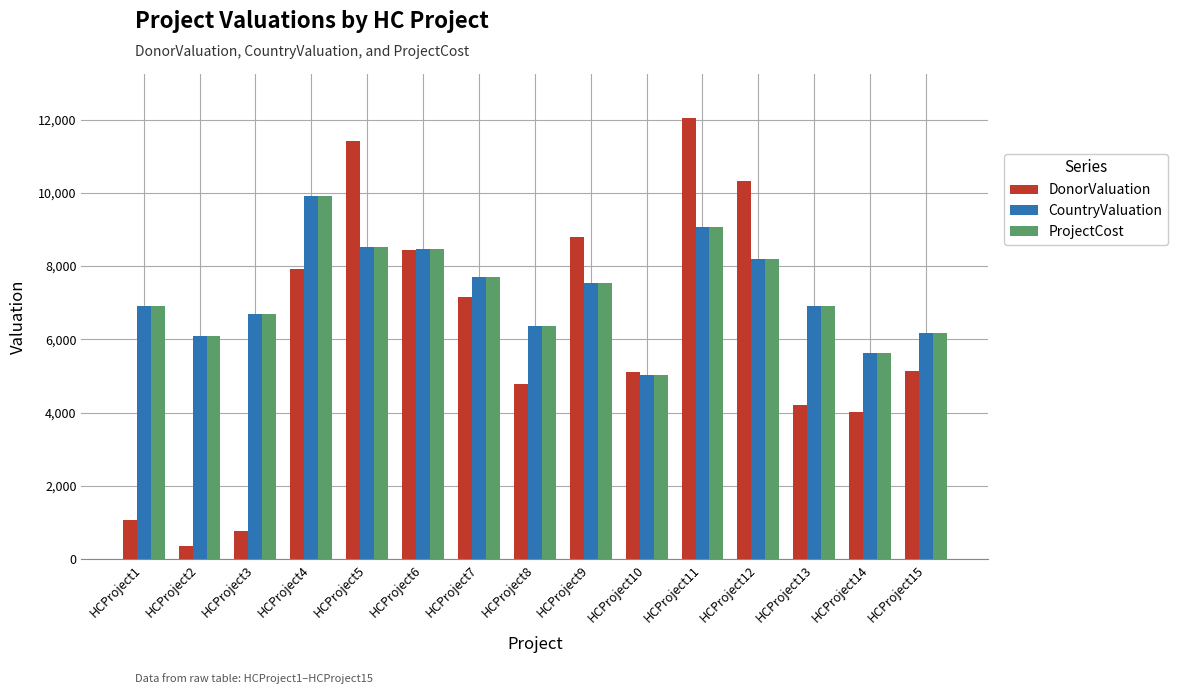

Read the ProjectCost value at HCProject9, to the nearest 100.

7500